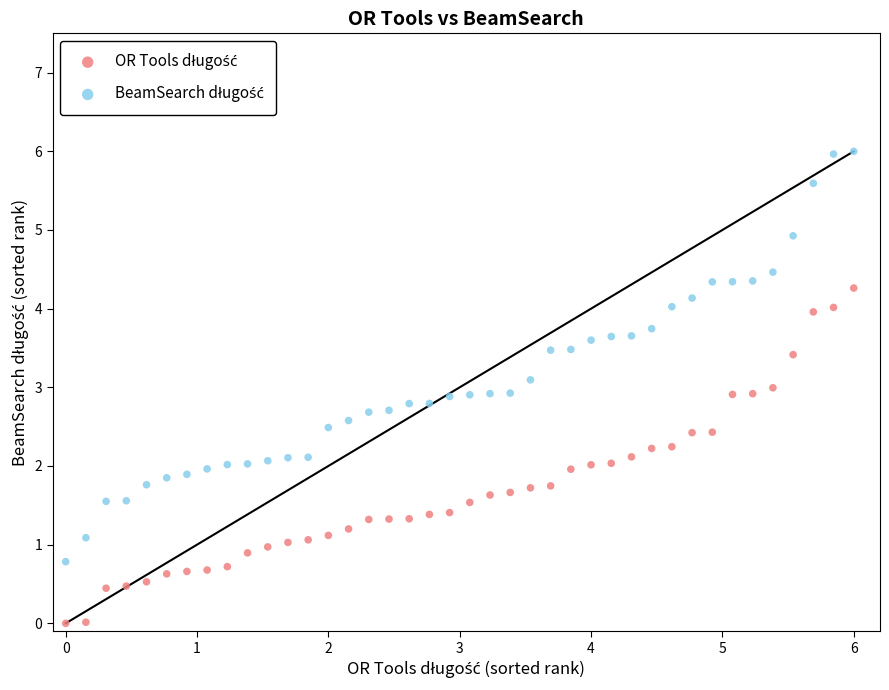

Across all data points, what is the range of X values (max minus min)?

6.0